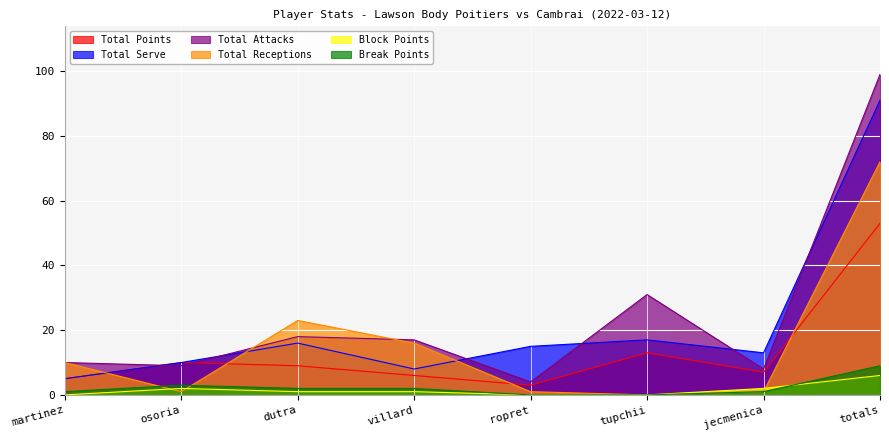

Reading right to left, transcribe all the data shown in this chart.

Total Points: 53	7	13	3	6	9	10	5
Total Serve: 91	13	17	15	8	16	10	5
Total Attacks: 99	8	31	4	17	18	9	10
Total Receptions: 72	1	0	1	16	23	1	10
Block Points: 6	2	0	0	1	1	2	0
Break Points: 9	1	0	0	2	2	3	1